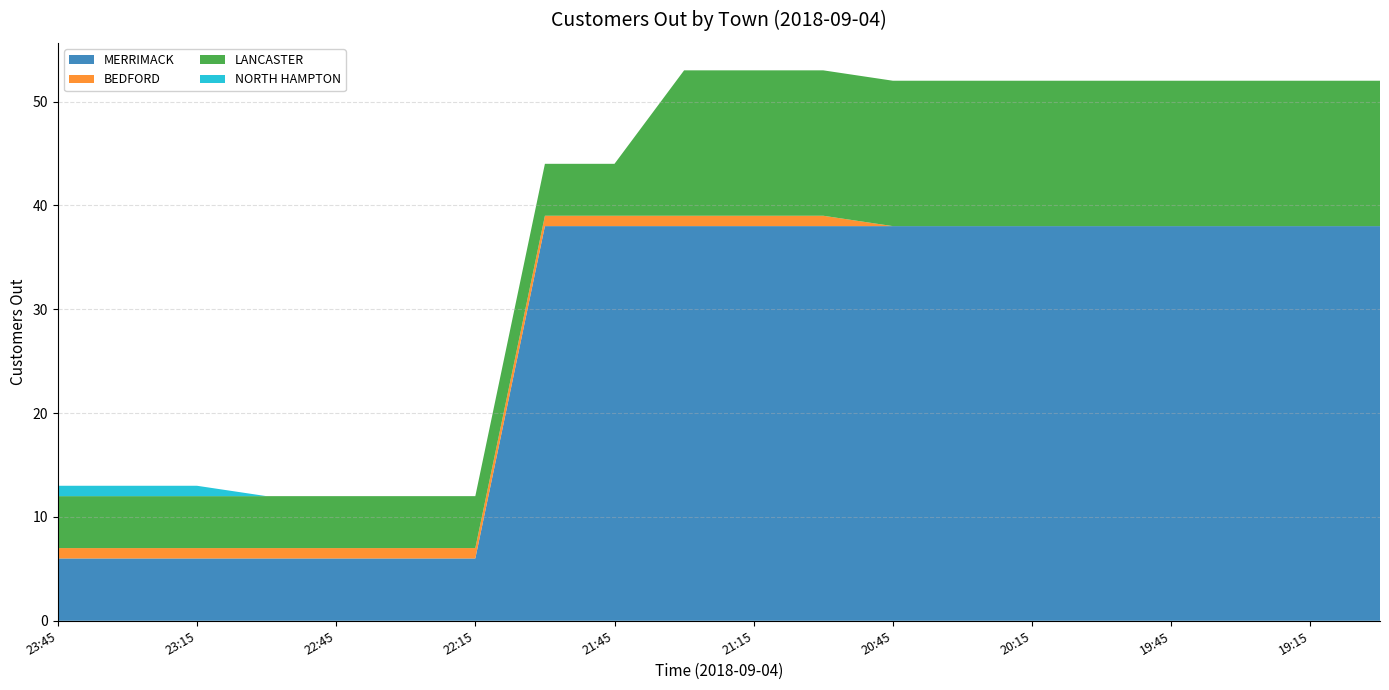

Reading left to right, transcribe all the data shown in this chart.

MERRIMACK: 23:45=6	23:30=6	23:15=6	23:00=6	22:45=6	22:30=6	22:15=6	22:00=38	21:45=38	21:30=38	21:15=38	21:00=38	20:45=38	20:30=38	20:15=38	20:00=38	19:45=38	19:30=38	19:15=38	19:00=38
BEDFORD: 23:45=1	23:30=1	23:15=1	23:00=1	22:45=1	22:30=1	22:15=1	22:00=1	21:45=1	21:30=1	21:15=1	21:00=1	20:45=0	20:30=0	20:15=0	20:00=0	19:45=0	19:30=0	19:15=0	19:00=0
LANCASTER: 23:45=5	23:30=5	23:15=5	23:00=5	22:45=5	22:30=5	22:15=5	22:00=5	21:45=5	21:30=14	21:15=14	21:00=14	20:45=14	20:30=14	20:15=14	20:00=14	19:45=14	19:30=14	19:15=14	19:00=14
NORTH HAMPTON: 23:45=1	23:30=1	23:15=1	23:00=0	22:45=0	22:30=0	22:15=0	22:00=0	21:45=0	21:30=0	21:15=0	21:00=0	20:45=0	20:30=0	20:15=0	20:00=0	19:45=0	19:30=0	19:15=0	19:00=0